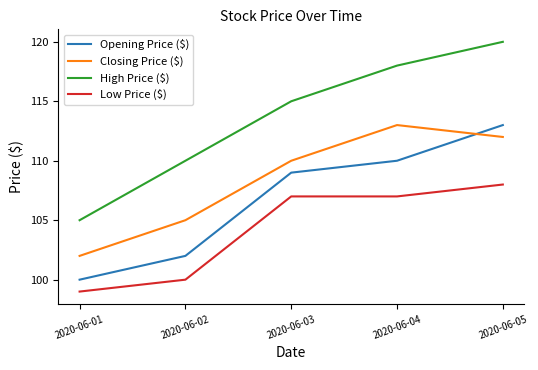

Reading right to left, list all the values displayed in this chart.

Opening Price ($): 2020-06-05=113	2020-06-04=110	2020-06-03=109	2020-06-02=102	2020-06-01=100
Closing Price ($): 2020-06-05=112	2020-06-04=113	2020-06-03=110	2020-06-02=105	2020-06-01=102
High Price ($): 2020-06-05=120	2020-06-04=118	2020-06-03=115	2020-06-02=110	2020-06-01=105
Low Price ($): 2020-06-05=108	2020-06-04=107	2020-06-03=107	2020-06-02=100	2020-06-01=99